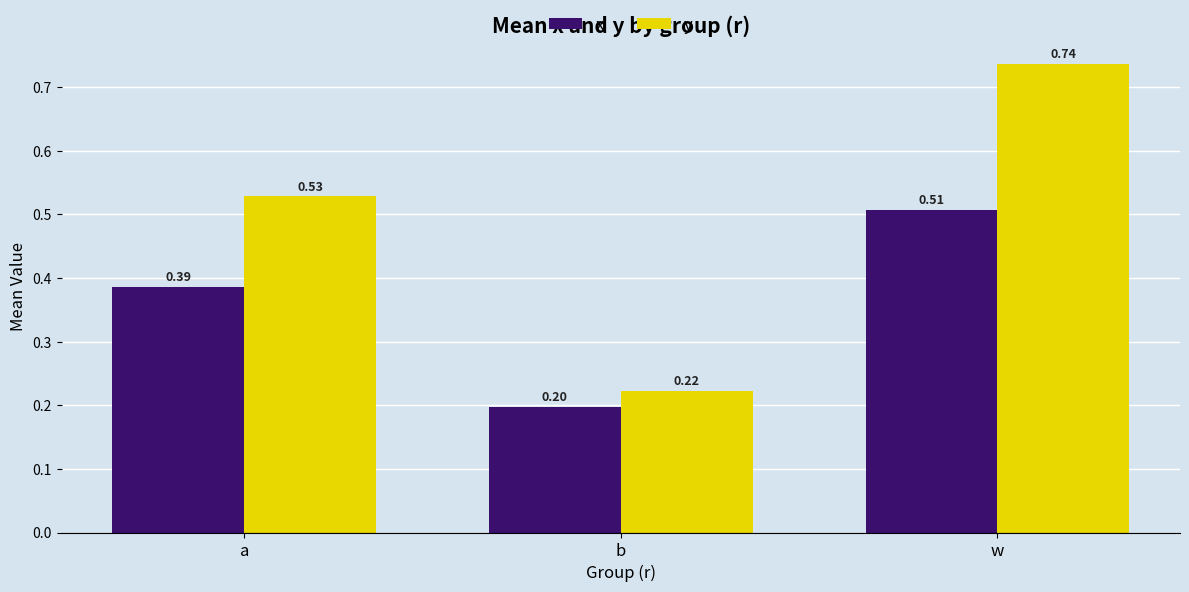

What is the difference between the x values at b and w?

0.3